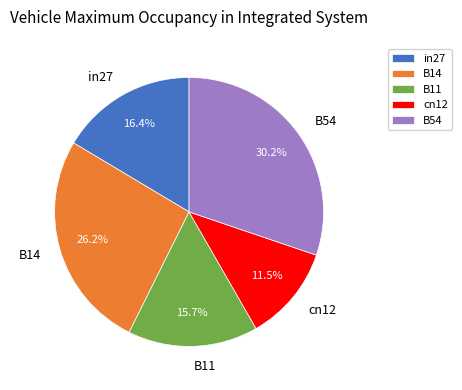

What percentage is NOT represented by B11?

84.3%